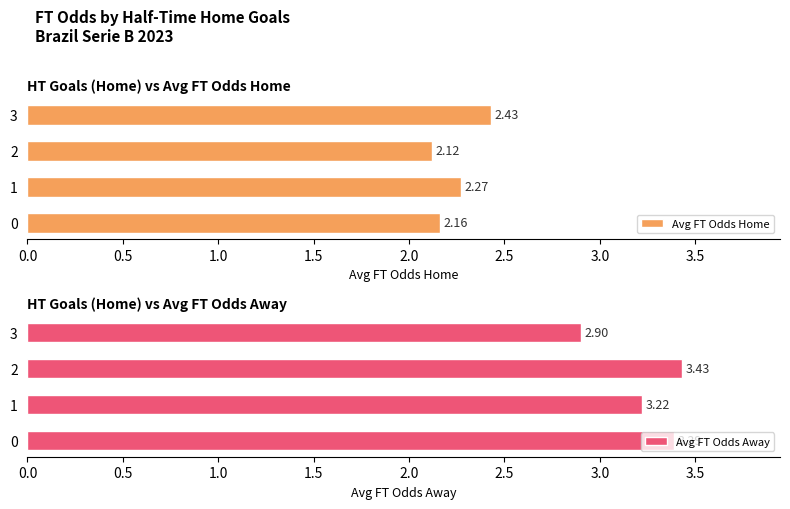

What is the sum of all Avg FT Odds Home values?

9.0